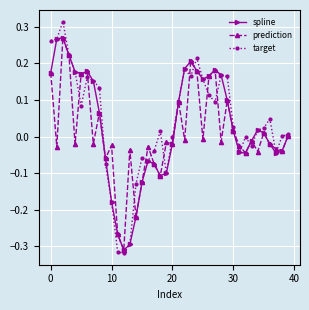

True or false: prediction has more than 0 interior local peaks.

True